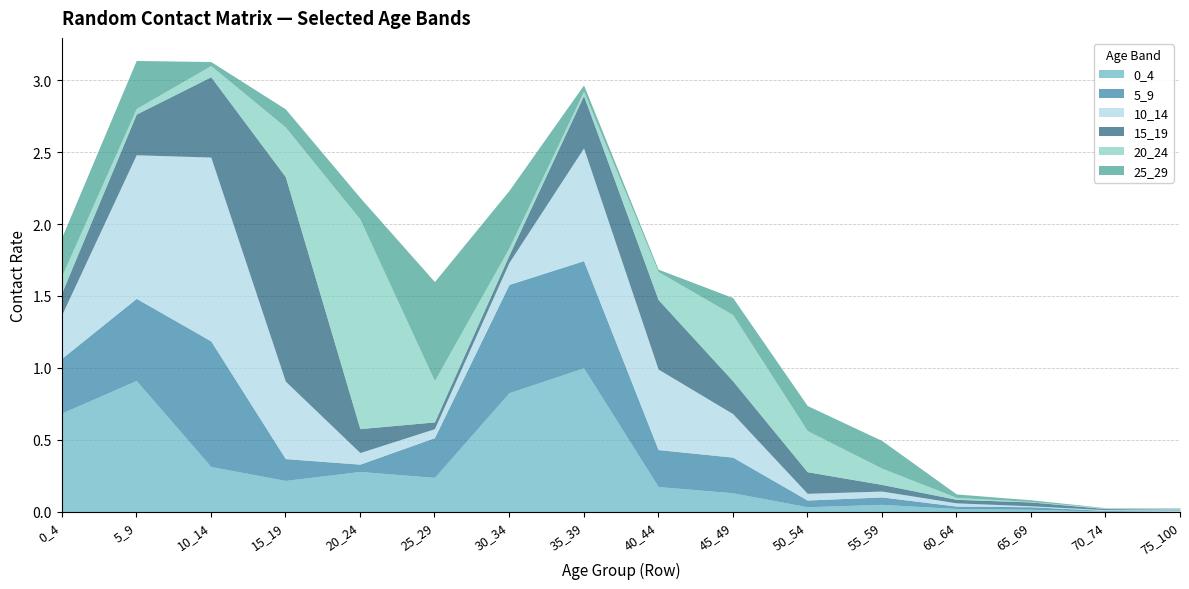

Rank the series by their maximum value, from lowest to highest.

25_29, 5_9, 0_4, 10_14, 15_19, 20_24